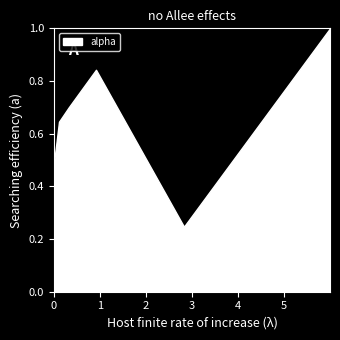

What is the greatest value displayed?

1.0